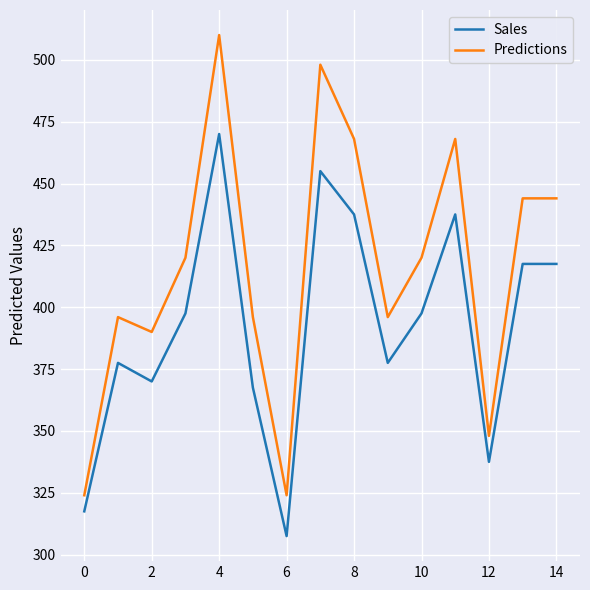

Which series has the largest range (max minus min)?

Predictions